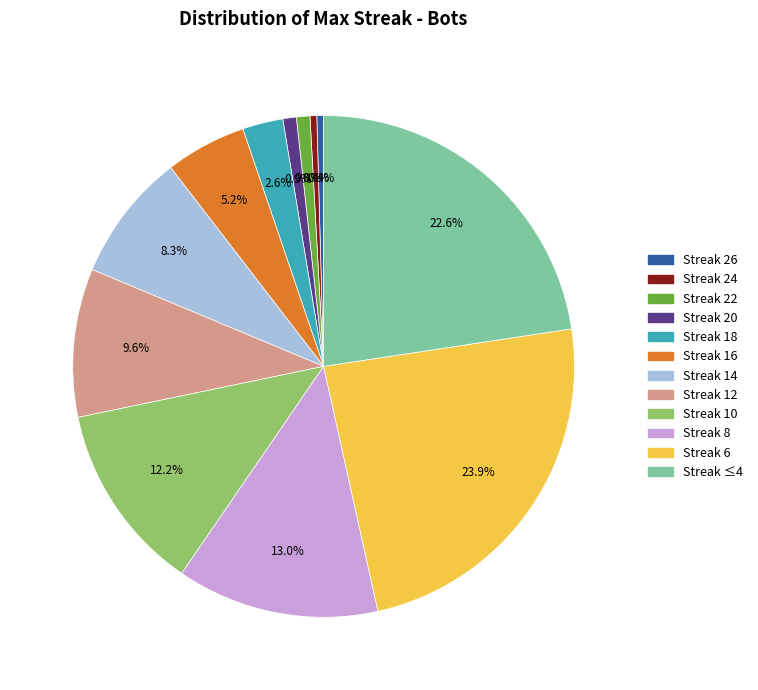

What is the largest slice in the pie chart?

Streak 6